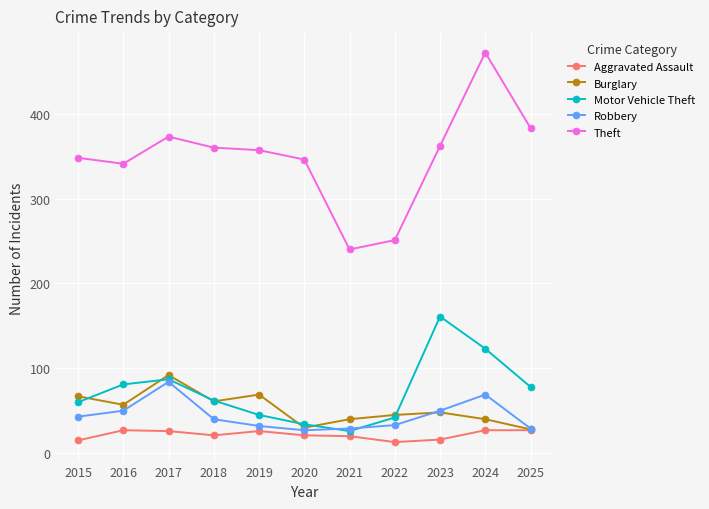

What is the value of the Robbery point at the 2nd from the left?

50